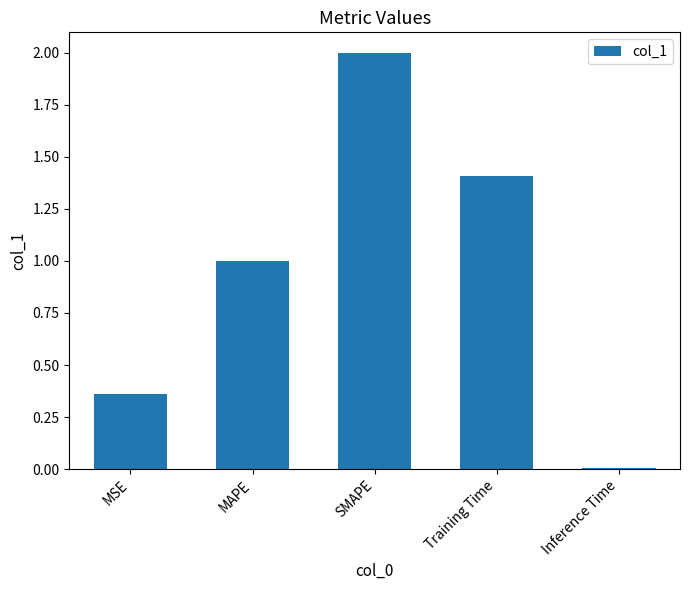

Is it true that the value at MAPE is 0.6?

False